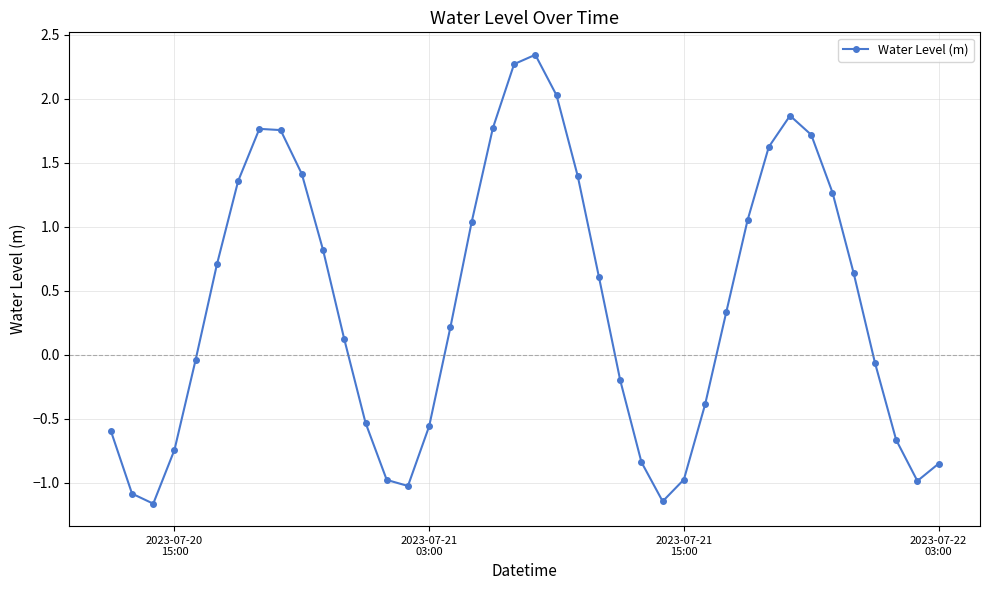

What is the difference between the maximum and second lowest values?

3.5